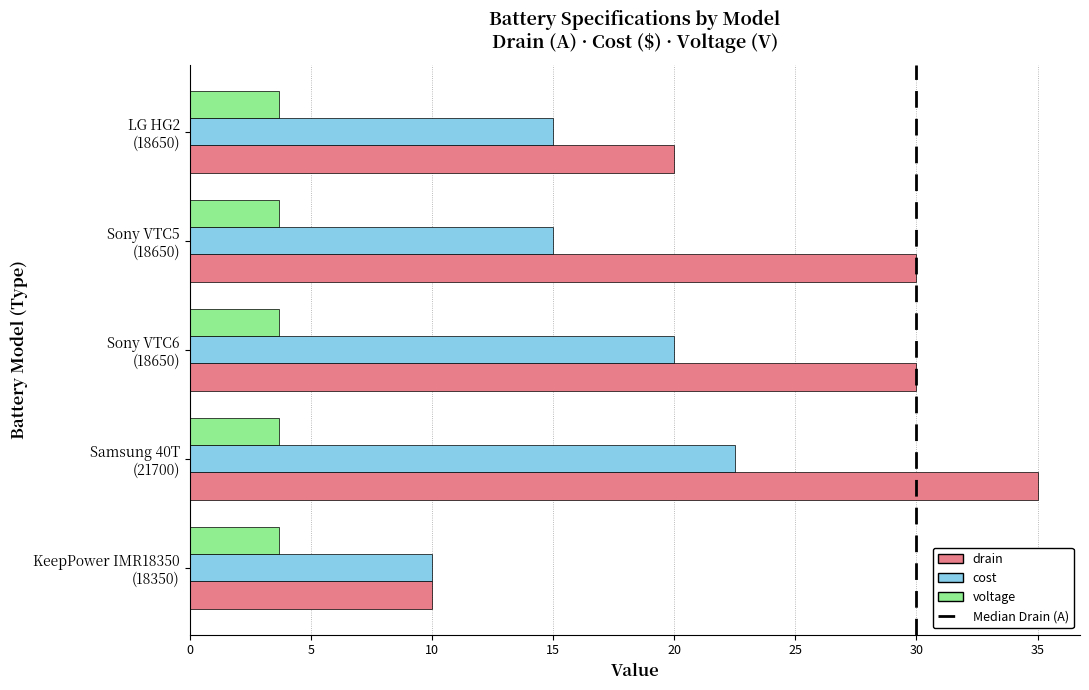

Which series has the largest total across all categories?

drain